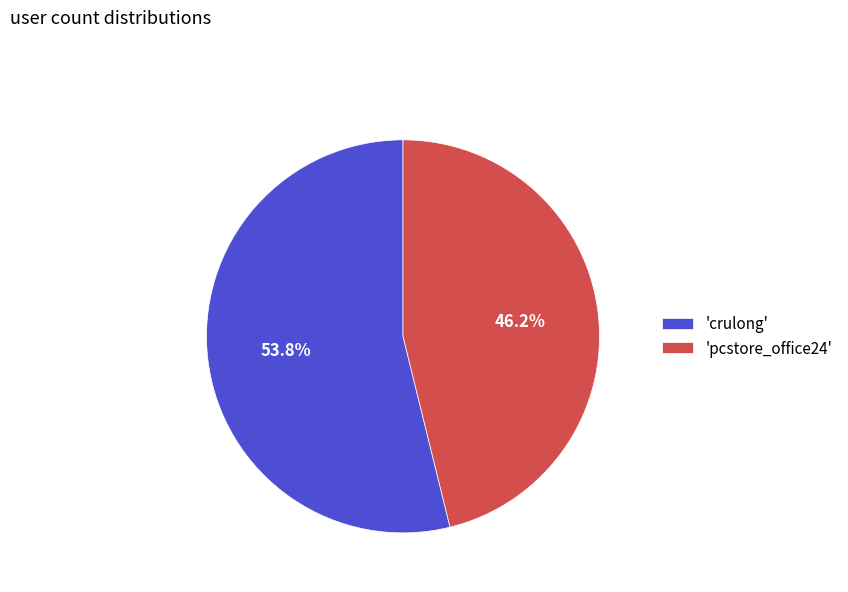

What is the smallest slice in the pie chart?

'pcstore_office24'